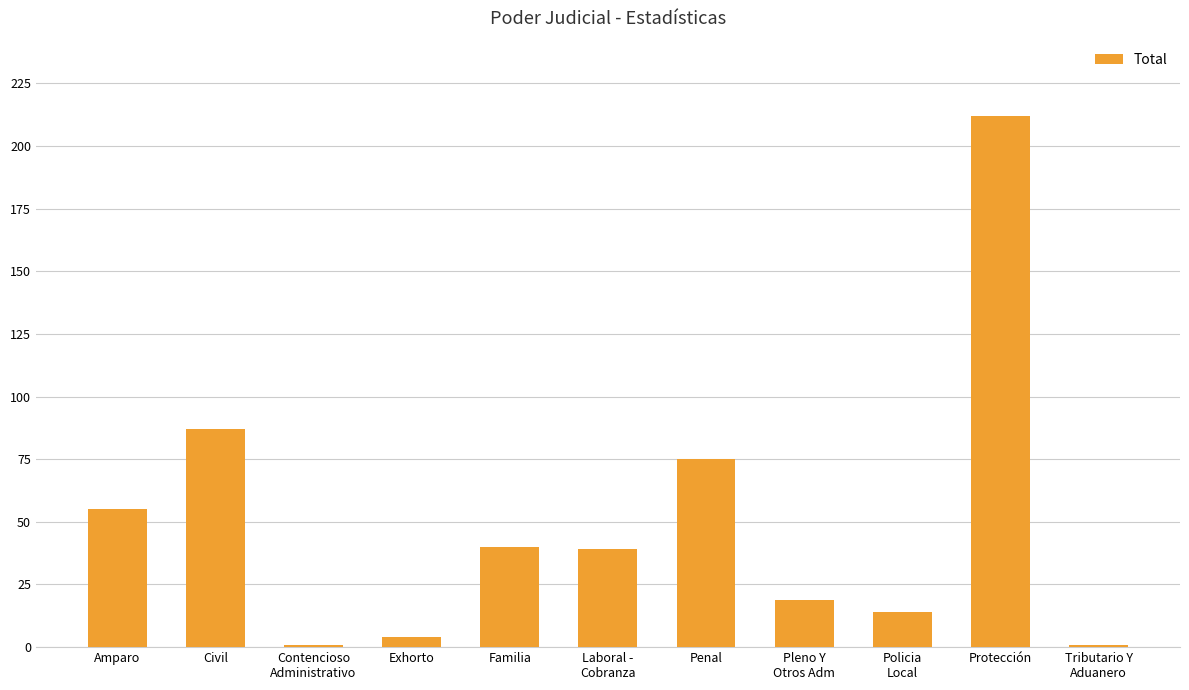

Which category has the highest value across all series?

Protección